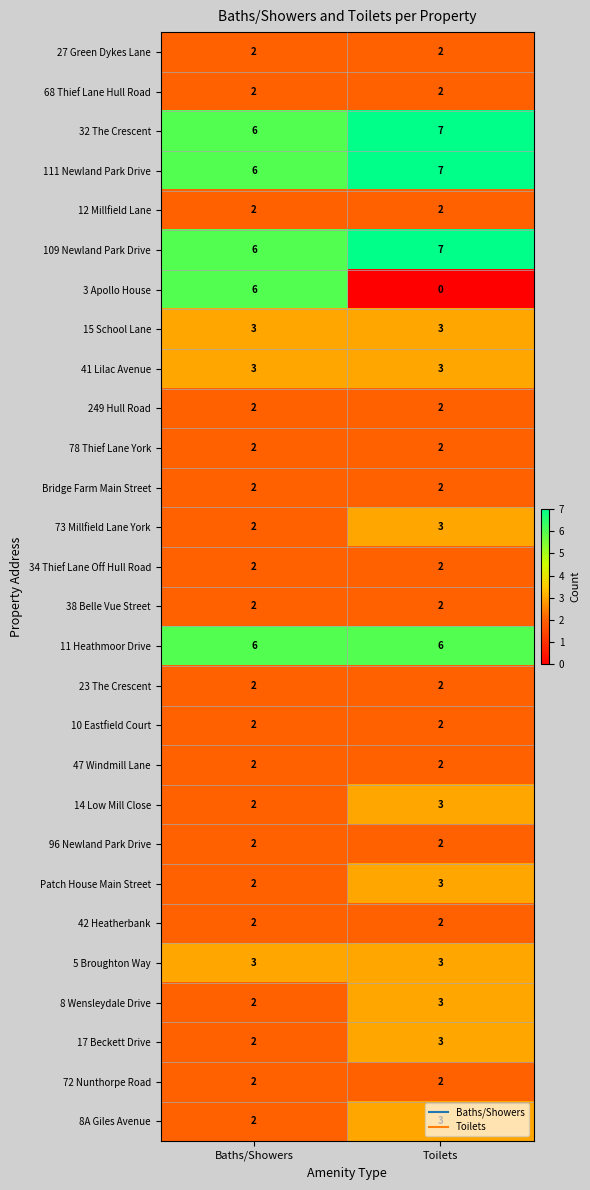

At which category is the sum across all series the highest?

Toilets